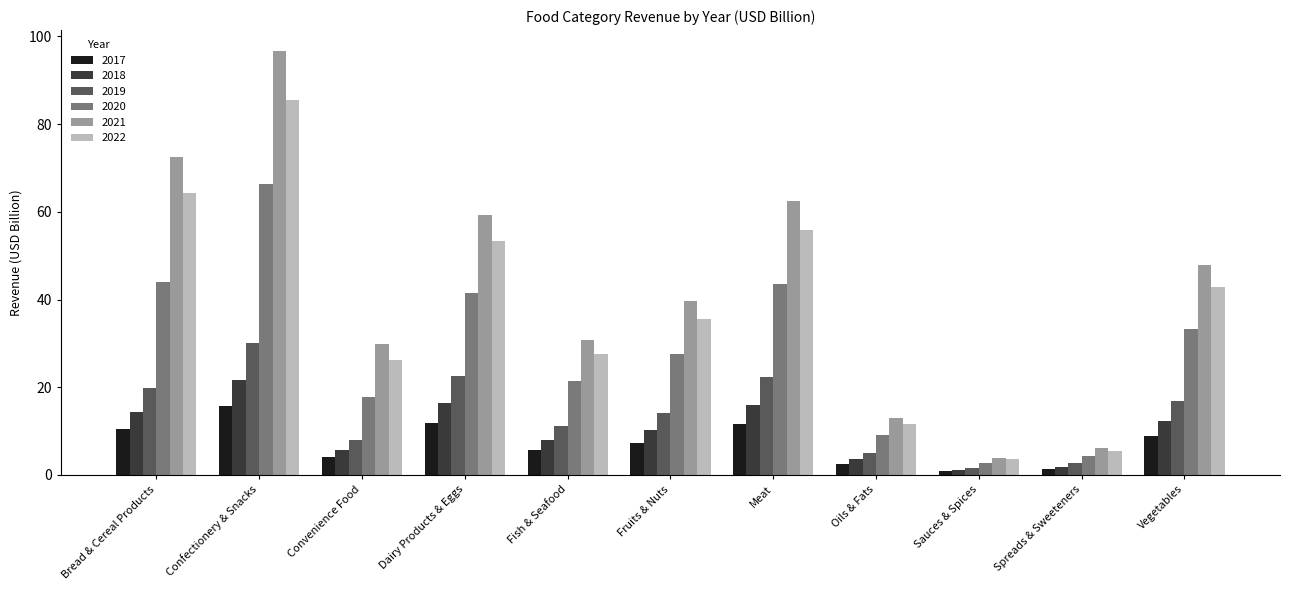

Is the value of 2019 at Vegetables greater than the value of 2021 at Confectionery & Snacks?

No